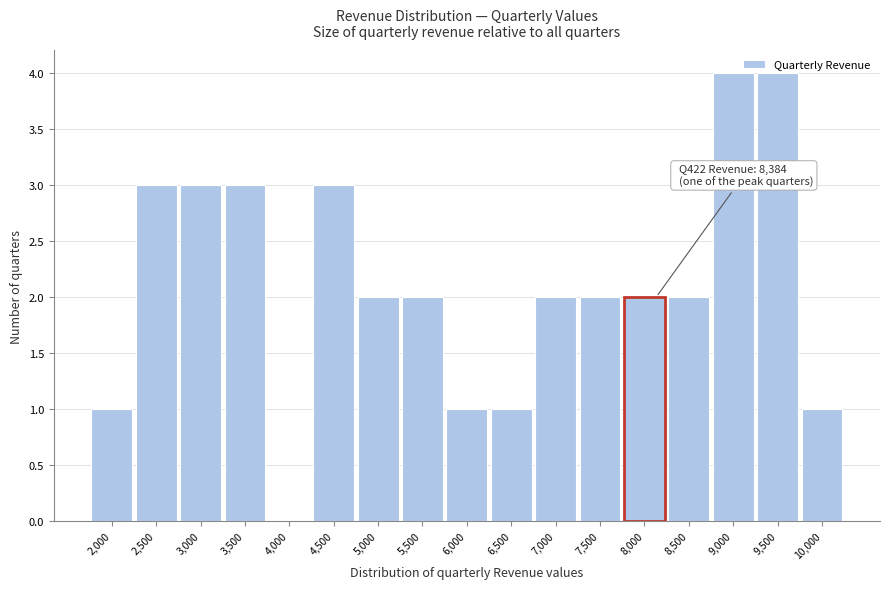

Approximately how many times larger is the value at 10,000 compared to 5,500?

0.5